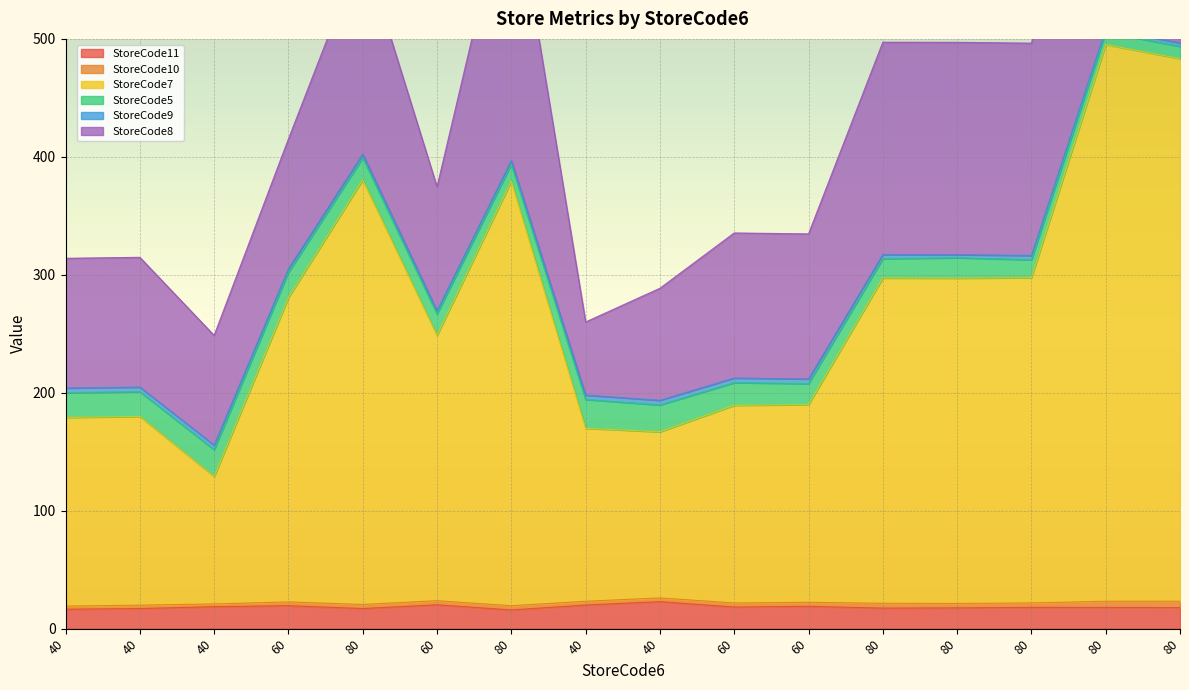

True or false: StoreCode7 and StoreCode8 cross at least once.

False